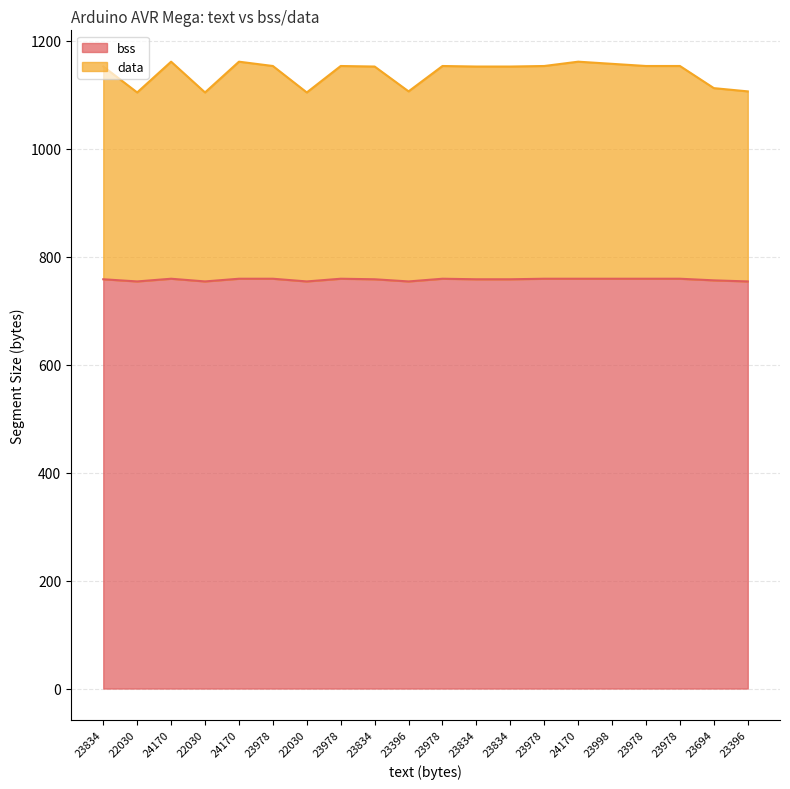

True or false: bss has more than 1 interior local peaks.

True